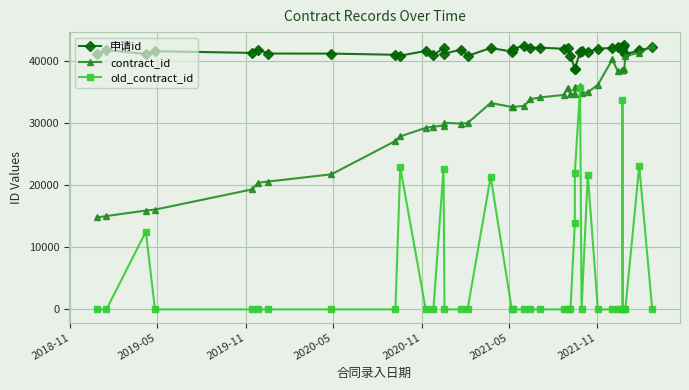

How many lines are shown in the chart?

3